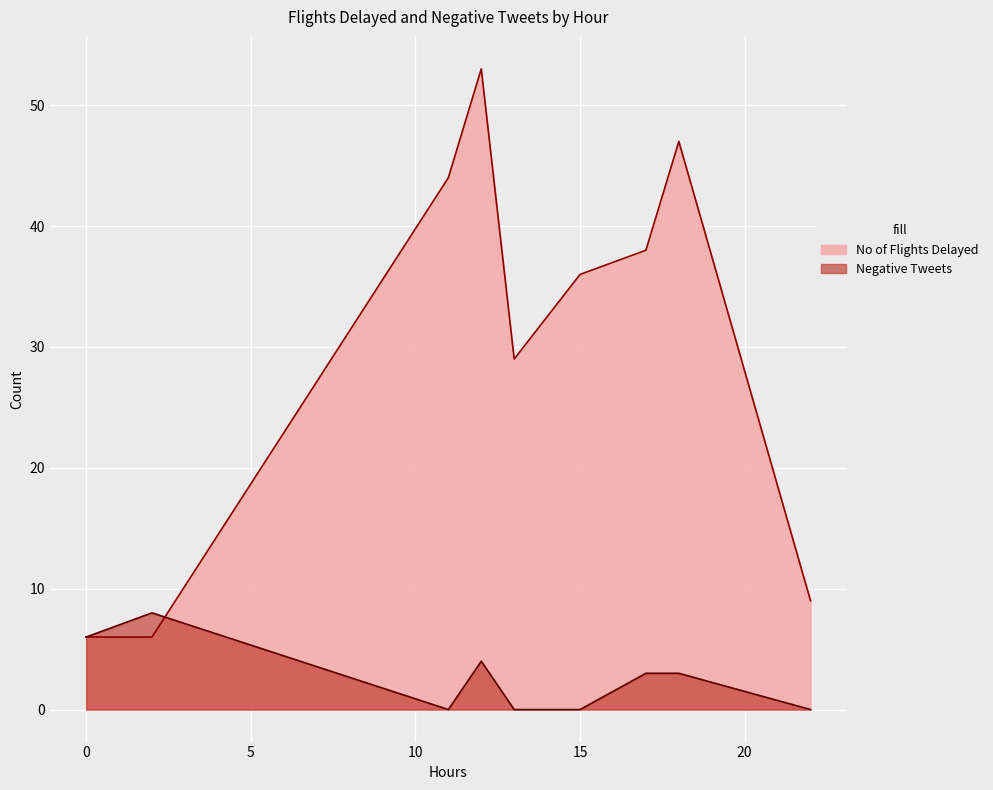

At which category is the sum across all series the highest?

12